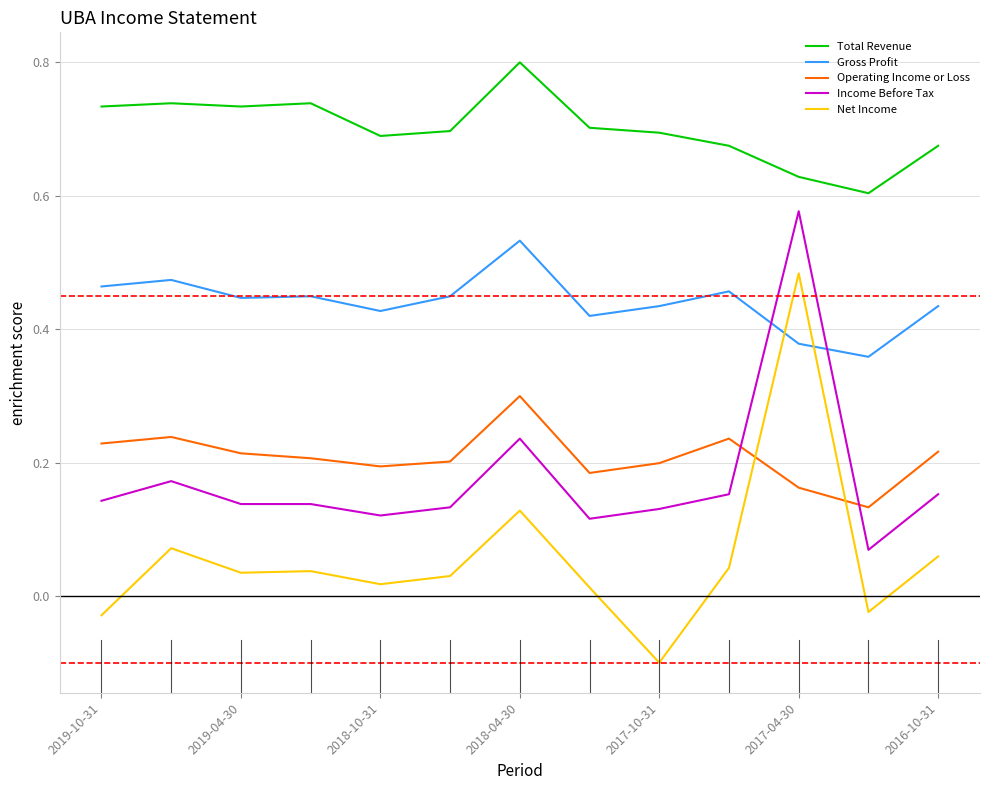

Which series has the largest range (max minus min)?

Net Income